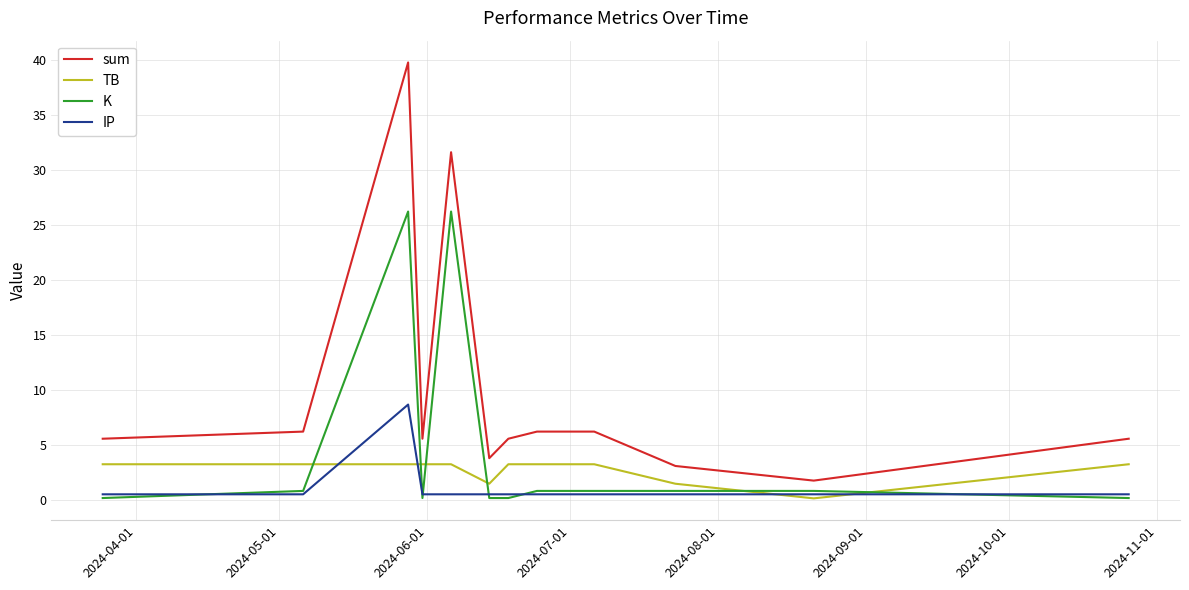

Which series has the largest total across all categories?

sum